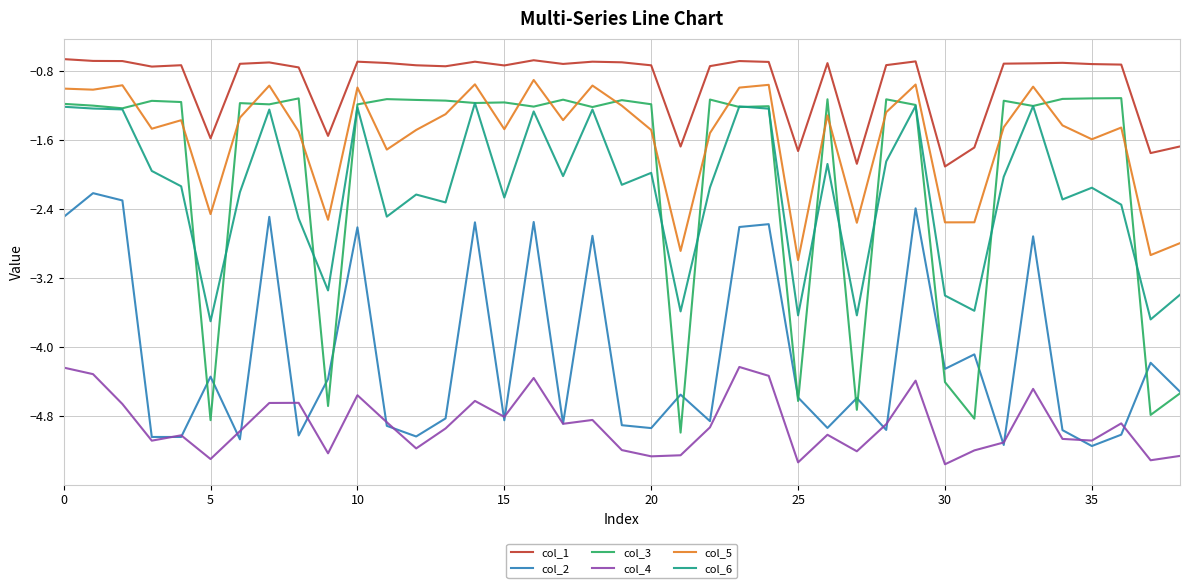

Which series has the largest total across all categories?

col_1